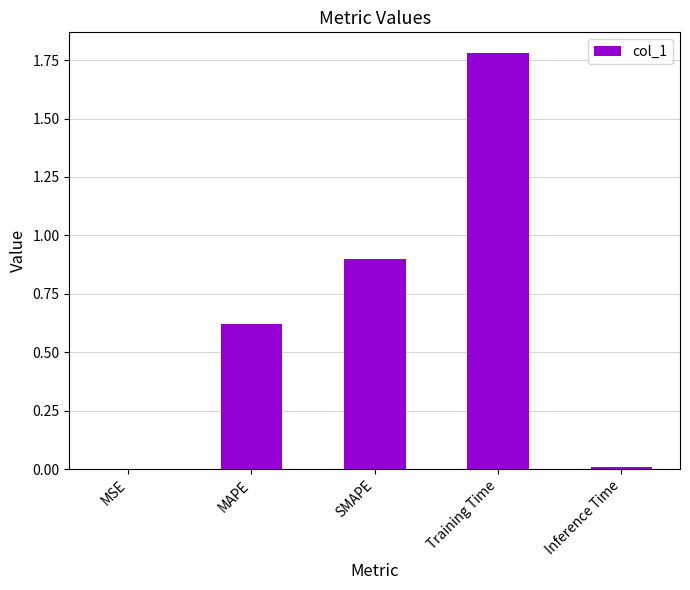

How many data points does each series have?

5